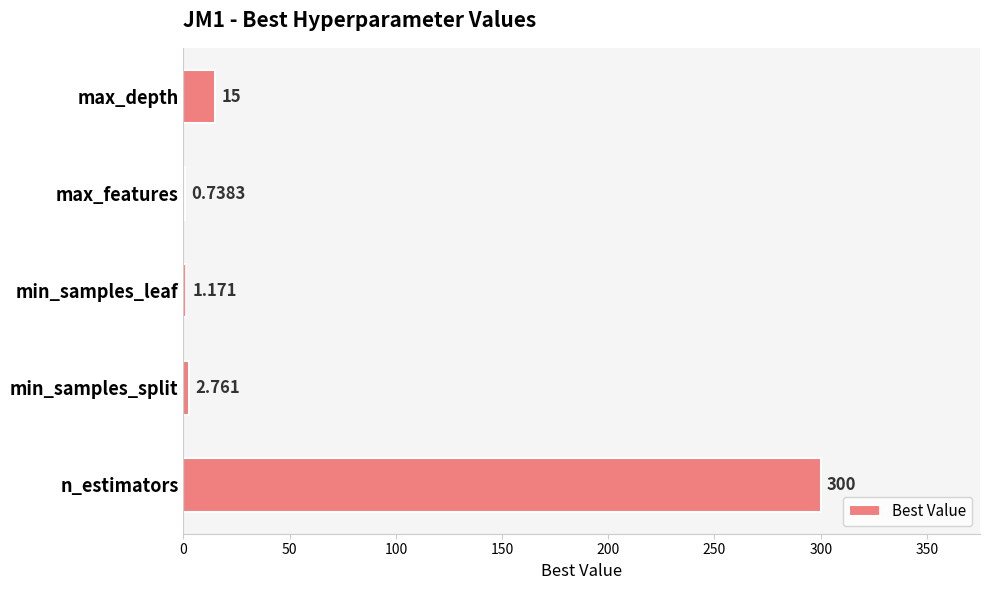

Which label corresponds to the largest value in the chart?

n_estimators